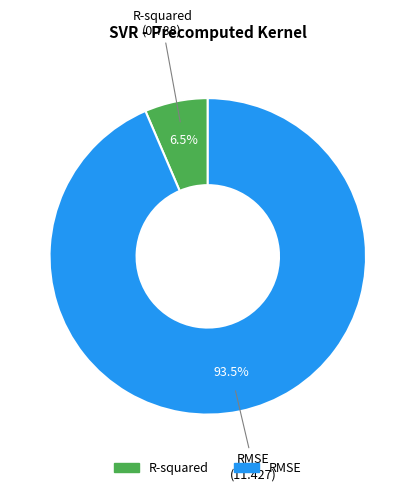

Is the sum of R-squared and RMSE greater than half?

Yes